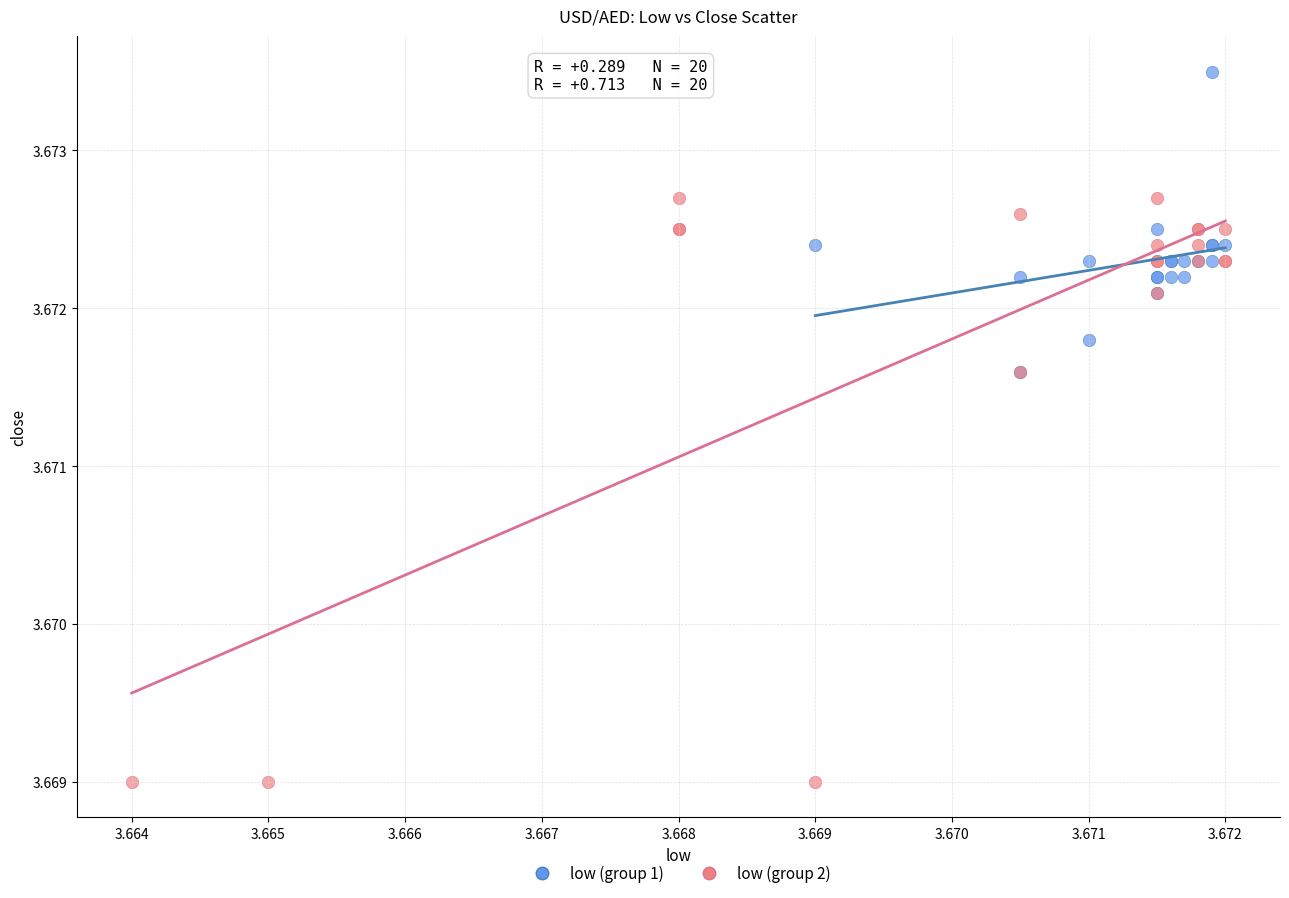

What are all the series names shown in the legend?

low (group 1), low (group 2)